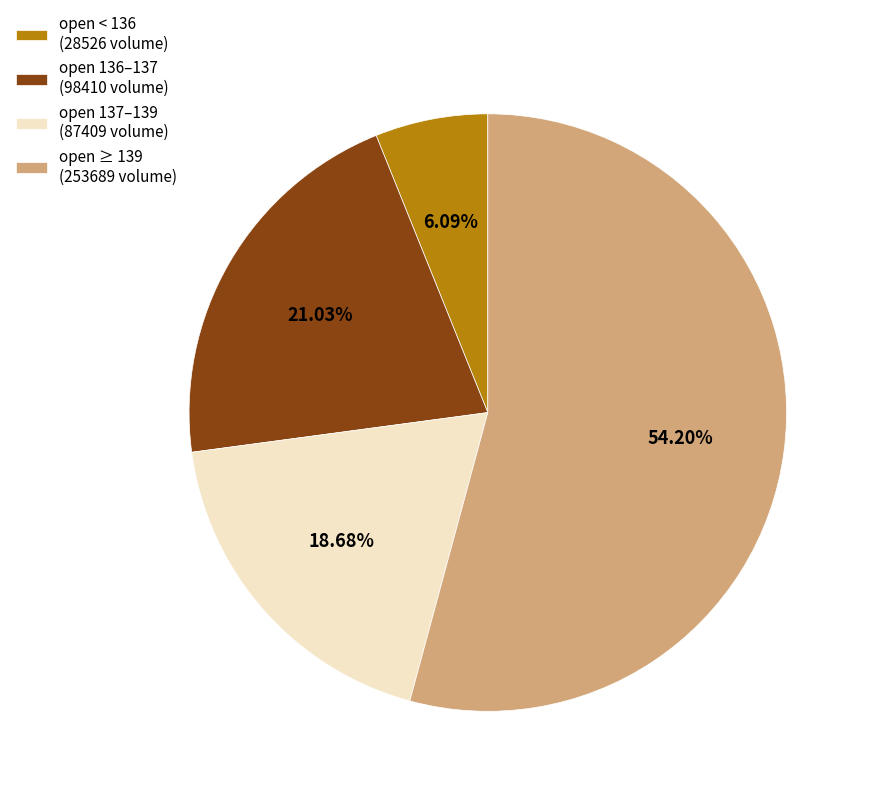

Count the number of slices in the pie.

4